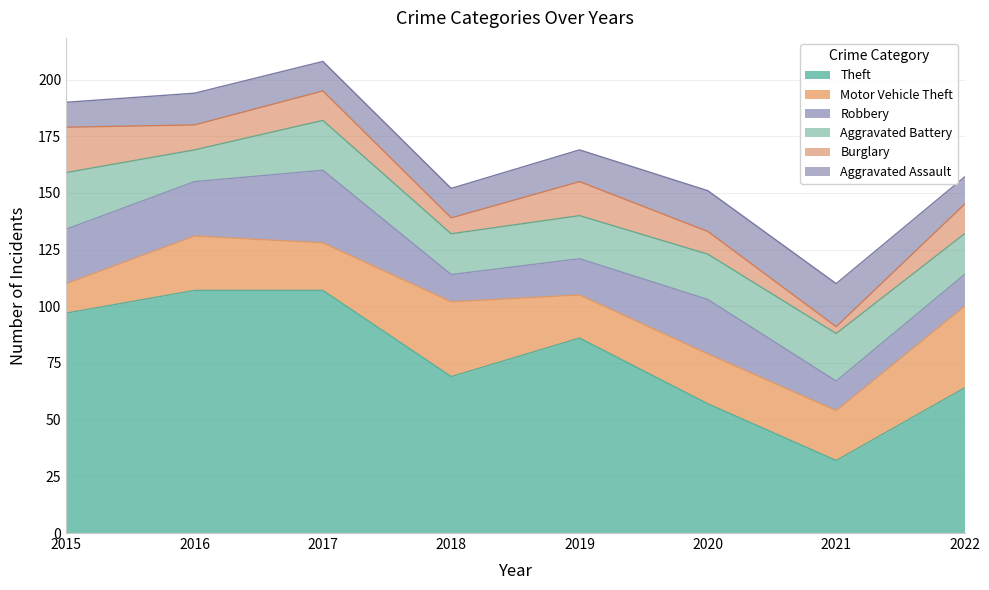

True or false: Theft has more than 1 interior local peaks.

False